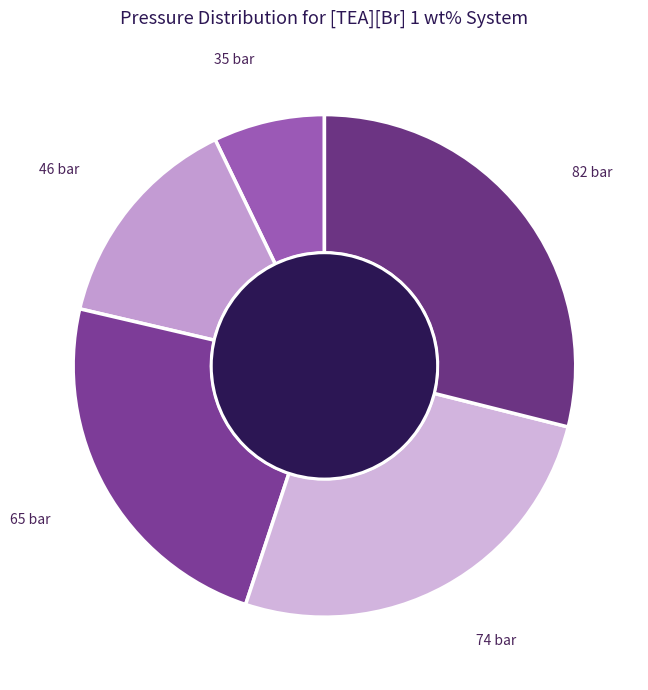

The 82 bar slice represents 29% of the pie. True or false?

True